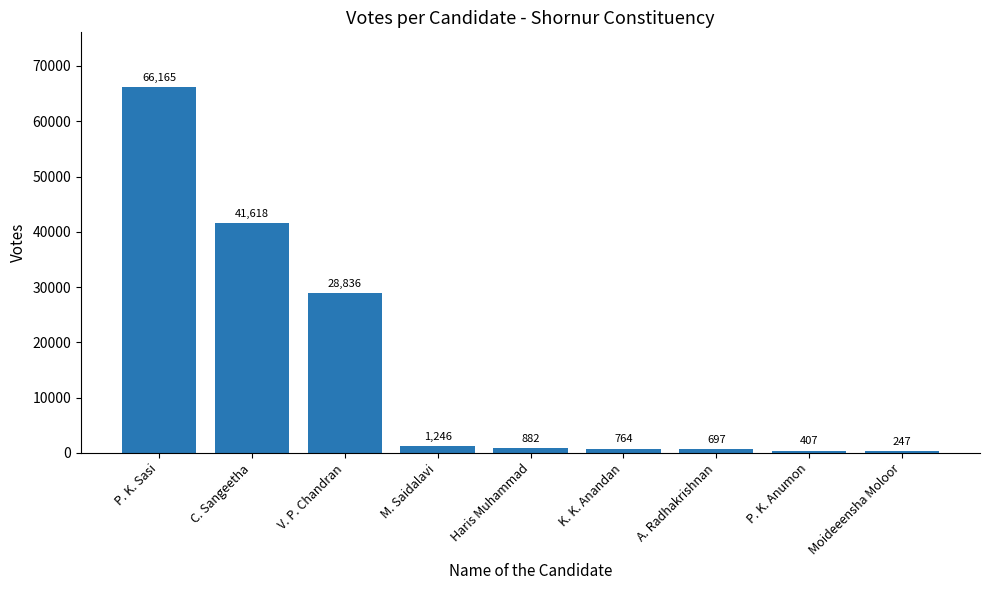

How many data points does each series have?

9